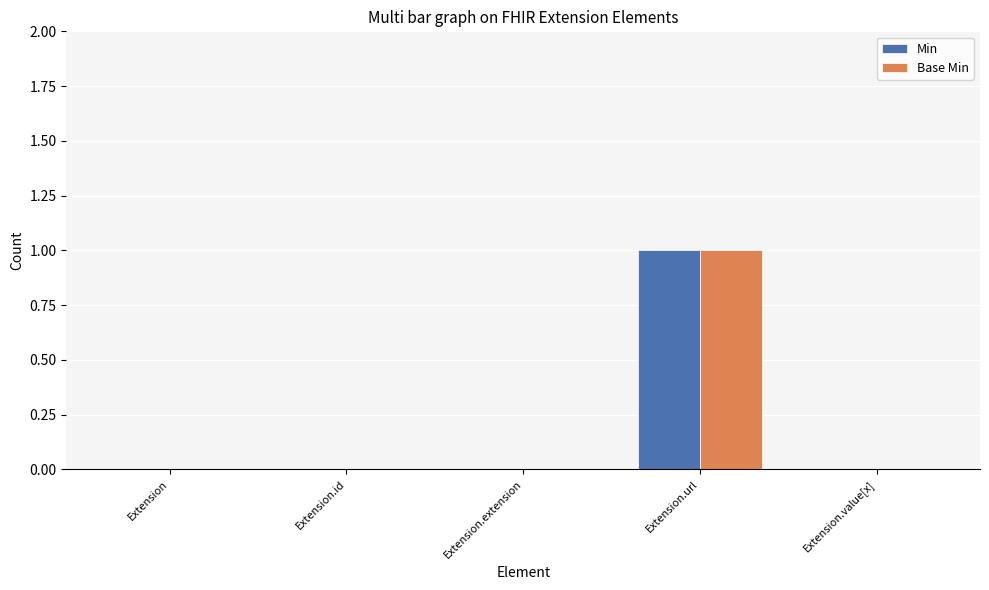

What is the sum of the Base Min values at Extension and Extension.url?

1